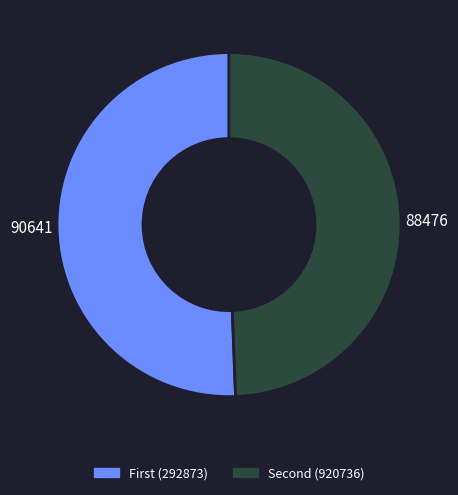

Is there any slice that represents more than half of the pie?

Yes